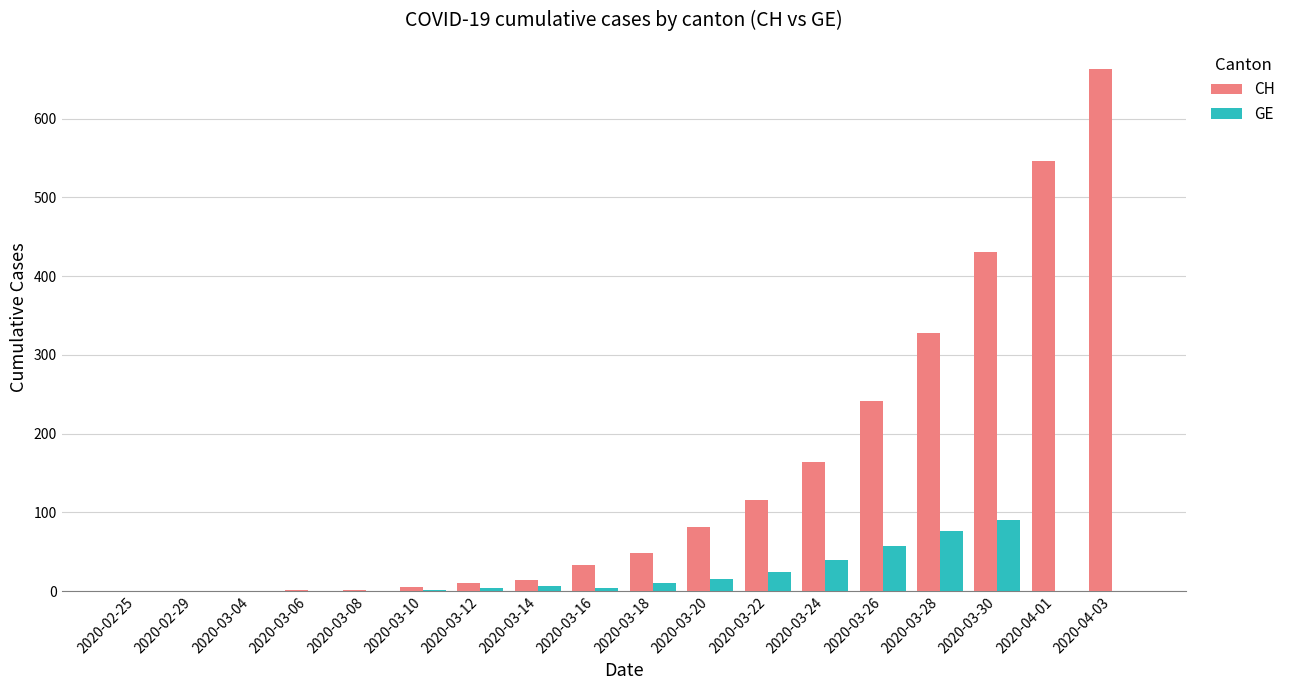

Are the bars grouped side by side (vs. stacked)?

Yes